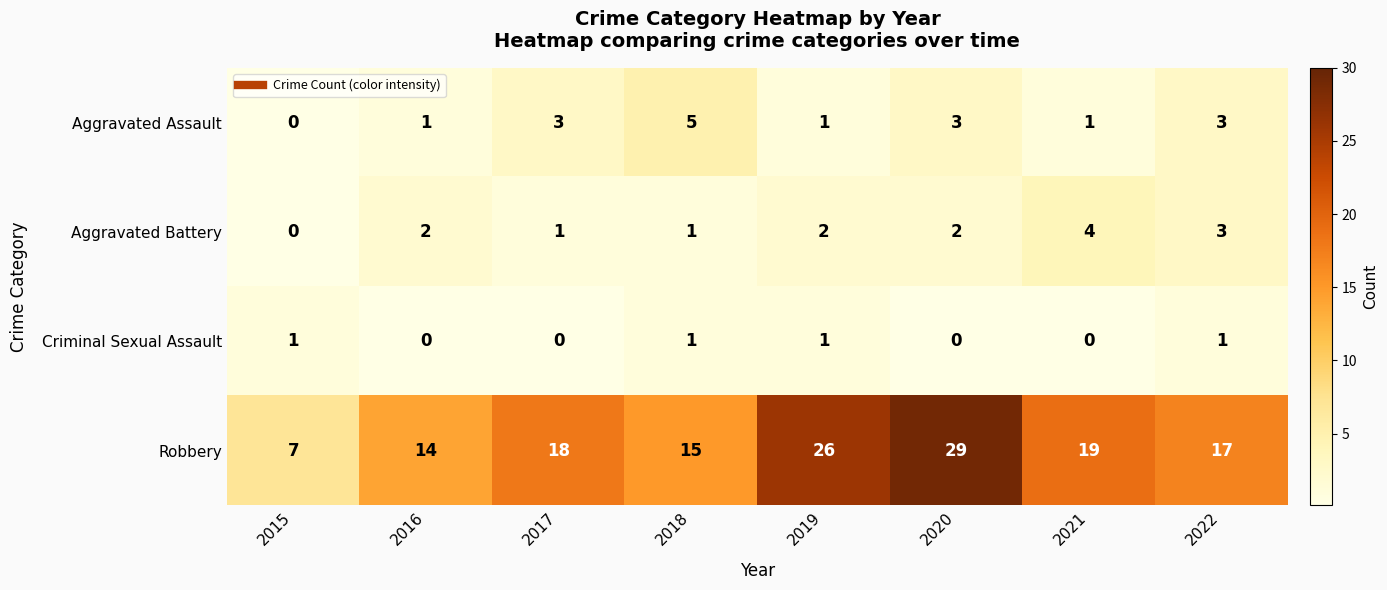

How many data points does each series have?

8